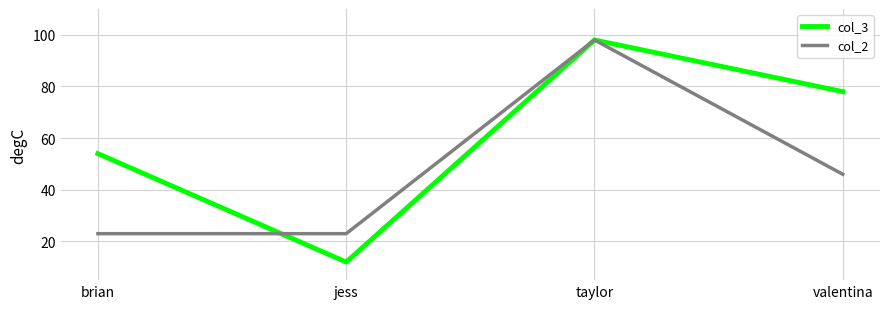

Count the number of categories in the chart.

4